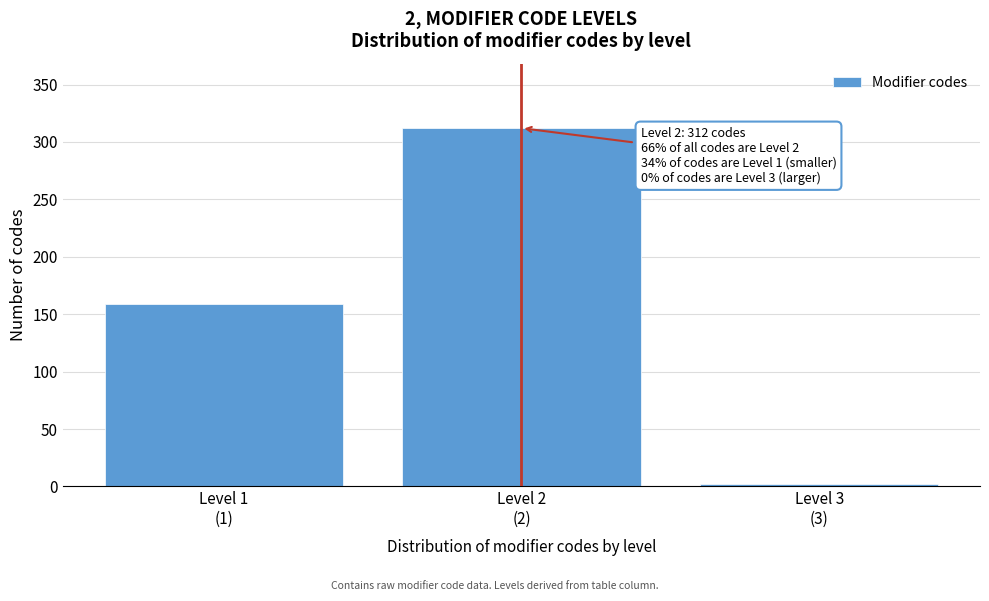

Reading left to right, extract all data points from this chart.

159	312	2